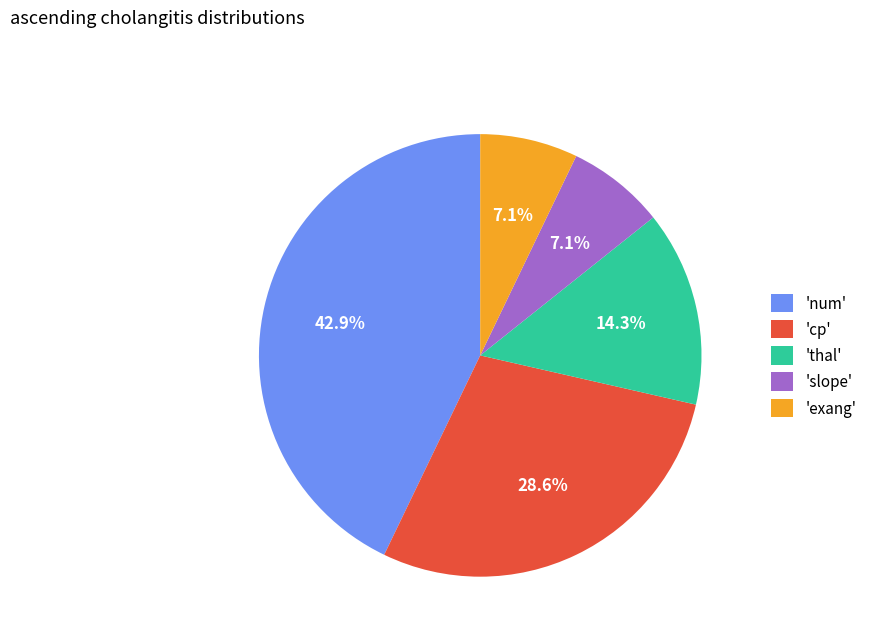

To the nearest percent, what is the difference between the largest and smallest slice percentages?

36%